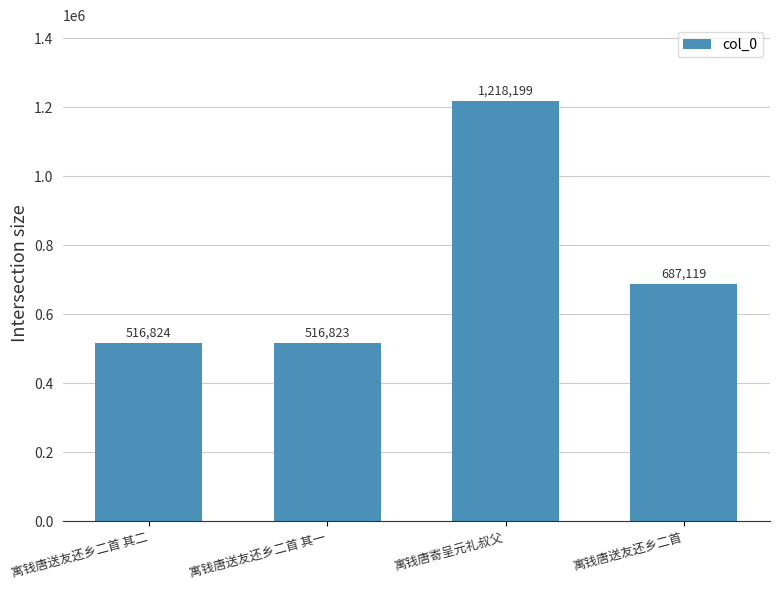

True or false: the data shows 749575 at 寓钱唐送友还乡二首 其一.

False